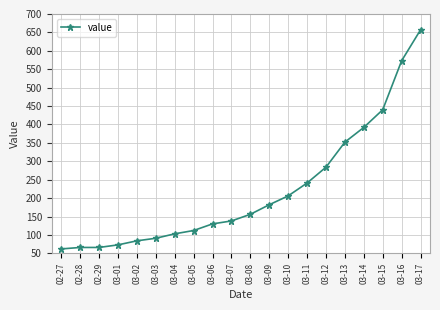

Between 03-05 and 03-17, which is larger?

03-17